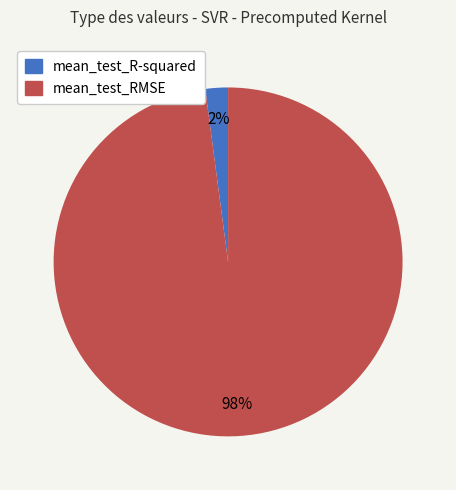

Which category accounts for the majority?

mean_test_RMSE